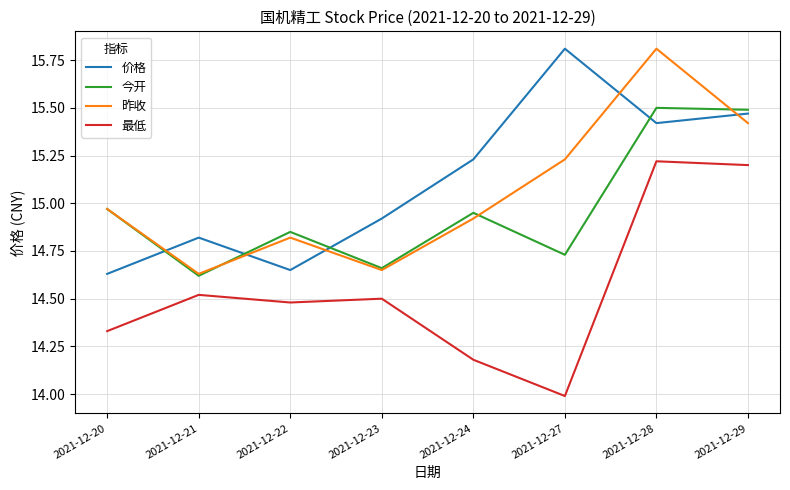

True or false: 昨收 has a value of 21.5 at 2021-12-21.

False